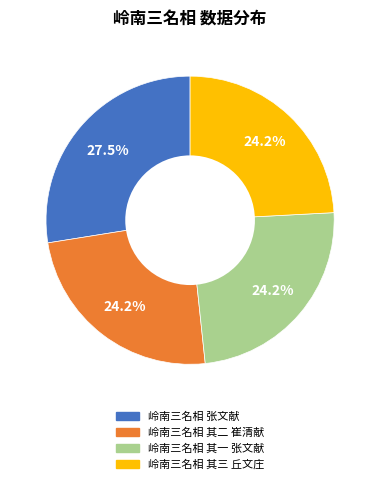

What is the ratio of the value at 岭南三名相 张文献 to the value at 岭南三名相 其三 丘文庄?

1.1